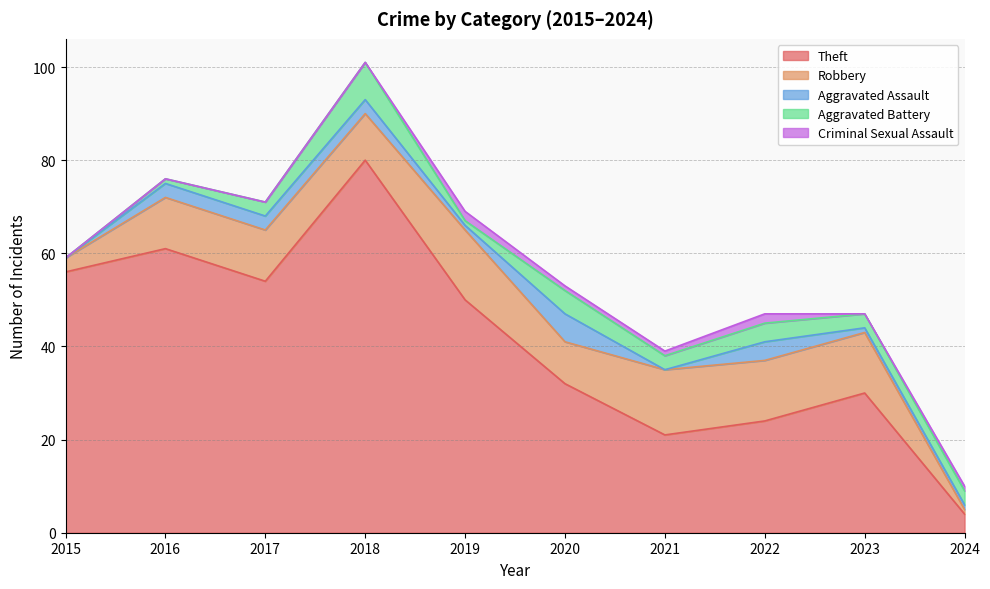

Which series has the largest total across all categories?

Theft